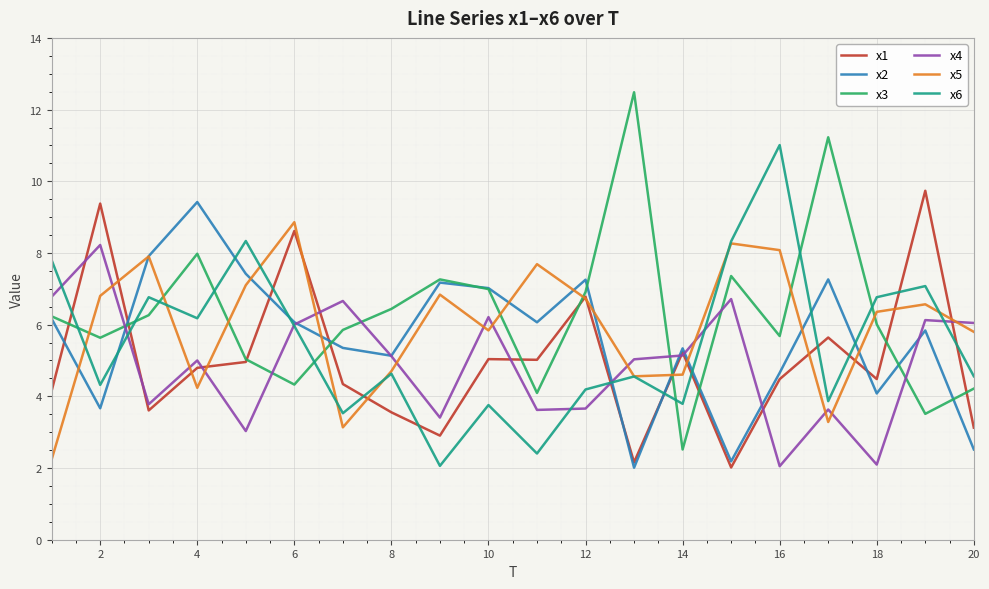

How many categories are shown in the chart?

20